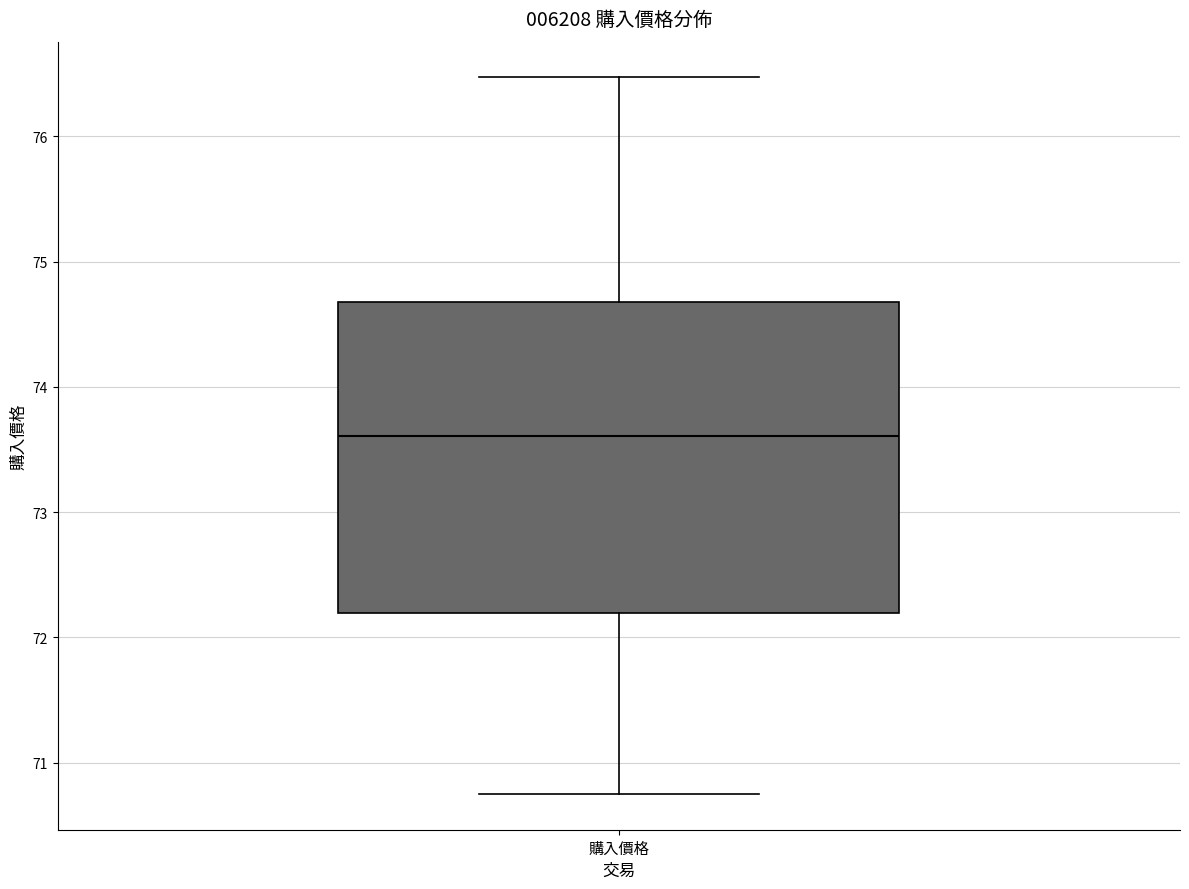

Read this box plot against the y-axis: the position of the median line, the range covered by the box, and the ends of both whiskers. The values are not printed on the chart, so give them approximately, as read against the axis.

median 73.6, box 72.2 to 74.7, whiskers 70.8 to 76.5